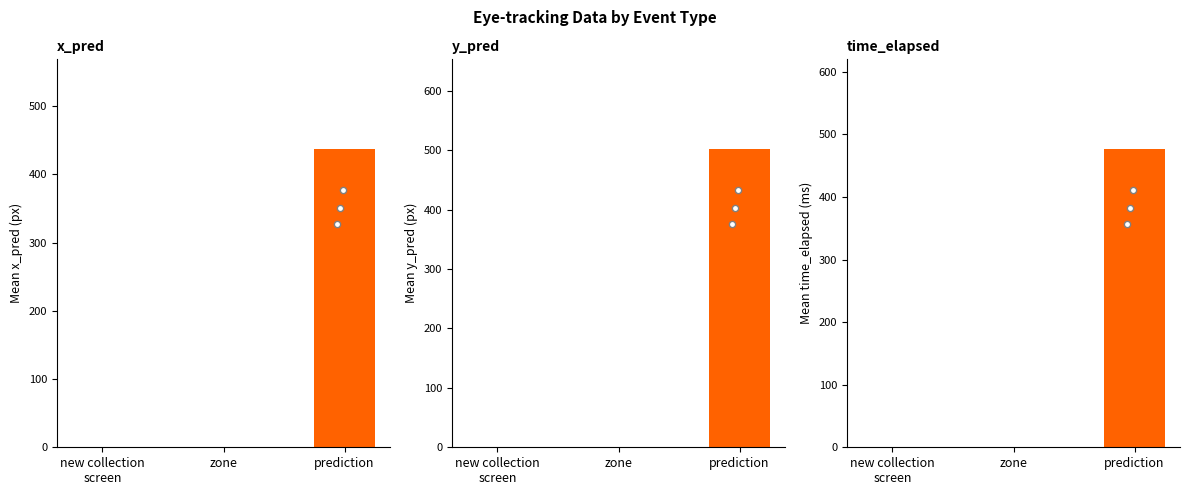

Which series contains the lowest Y value?

new collection screen